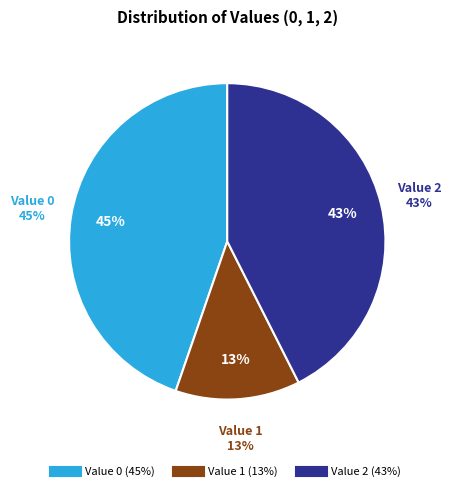

How many slices are in this pie chart?

3